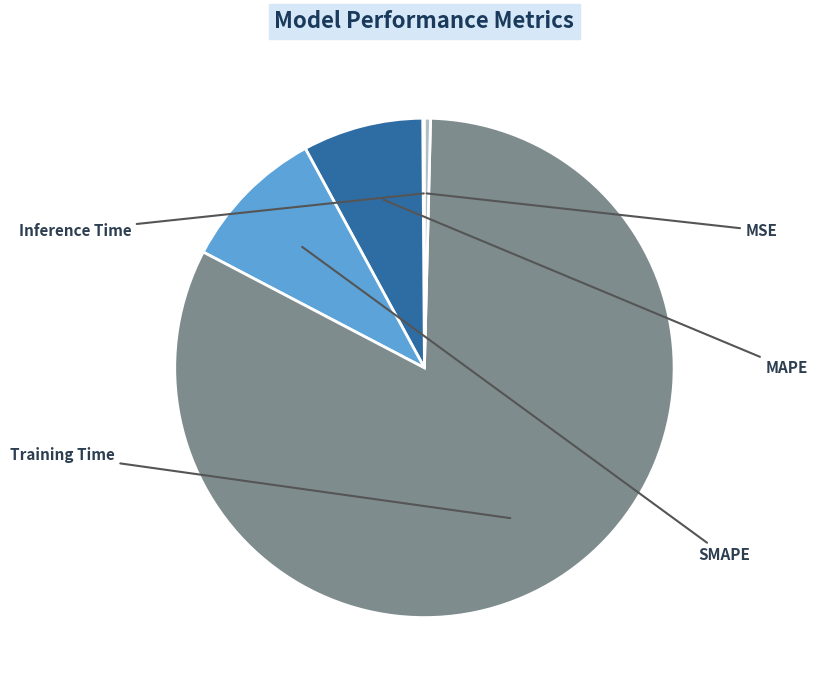

Is there a majority slice in this chart?

Yes